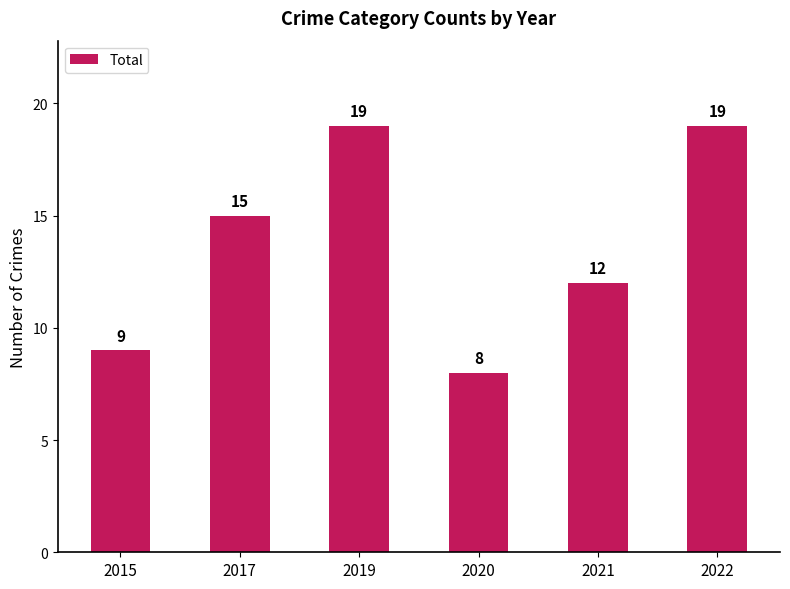

The value at 2019 is 19. True or false?

True